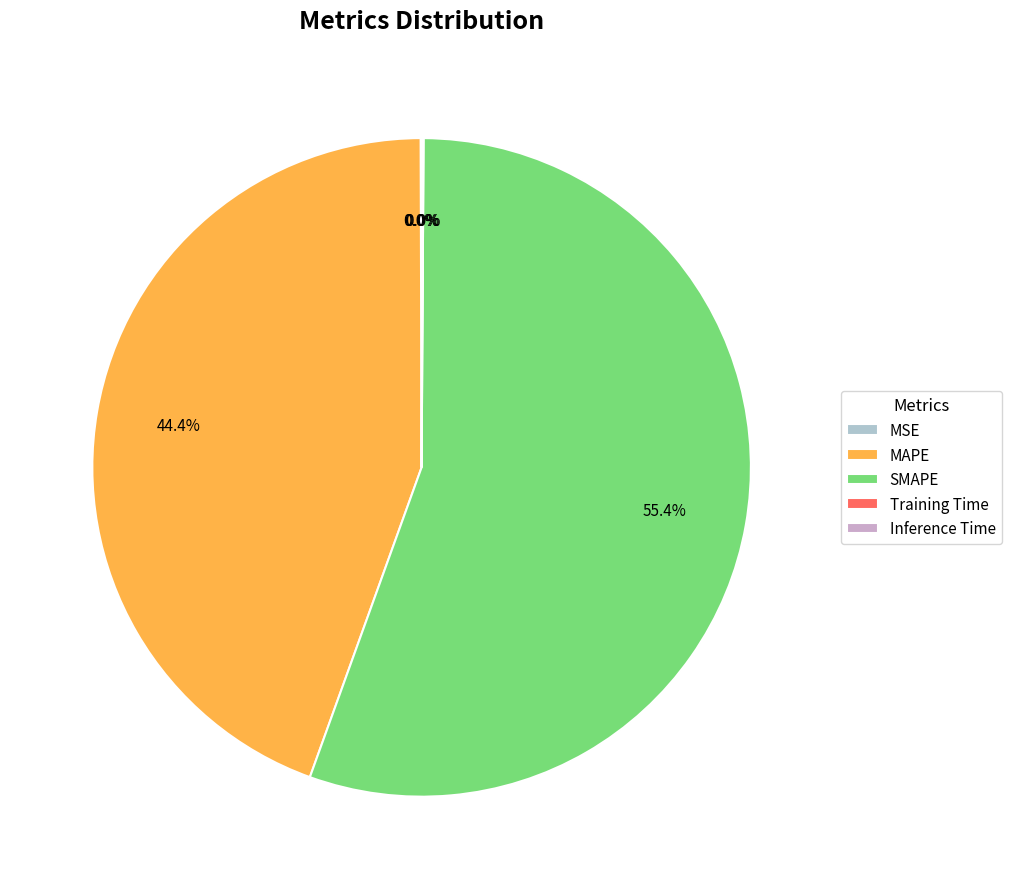

Which category has the biggest portion of the pie?

SMAPE